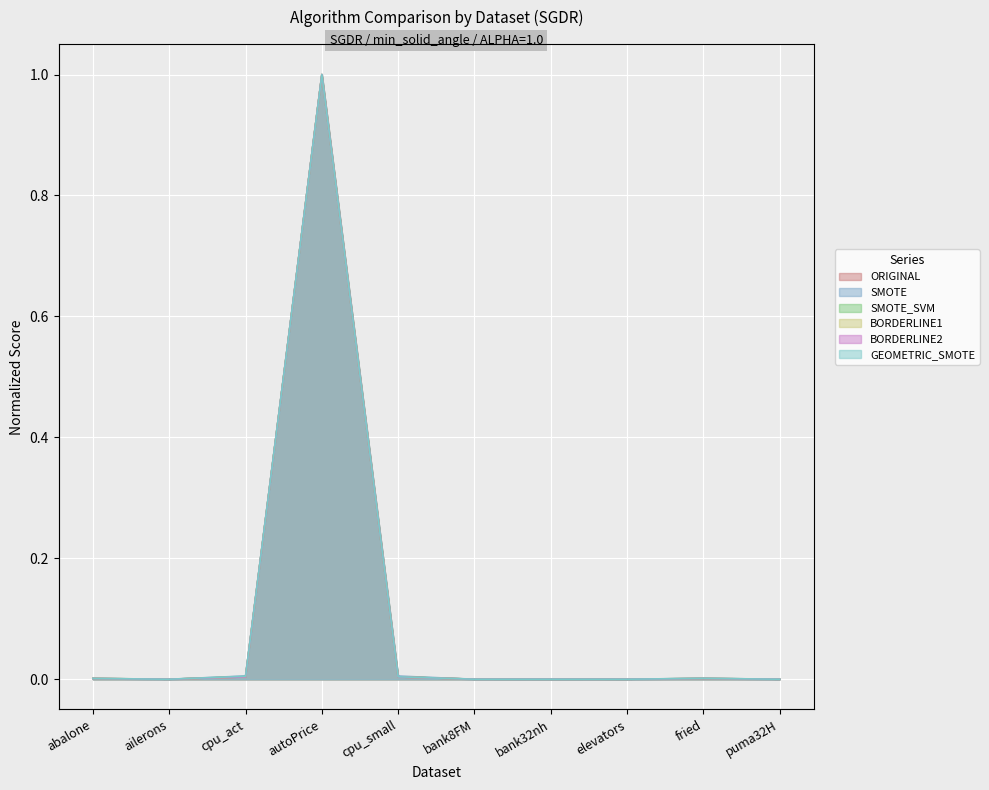

At which category does the chart reach its peak across all series?

autoPrice